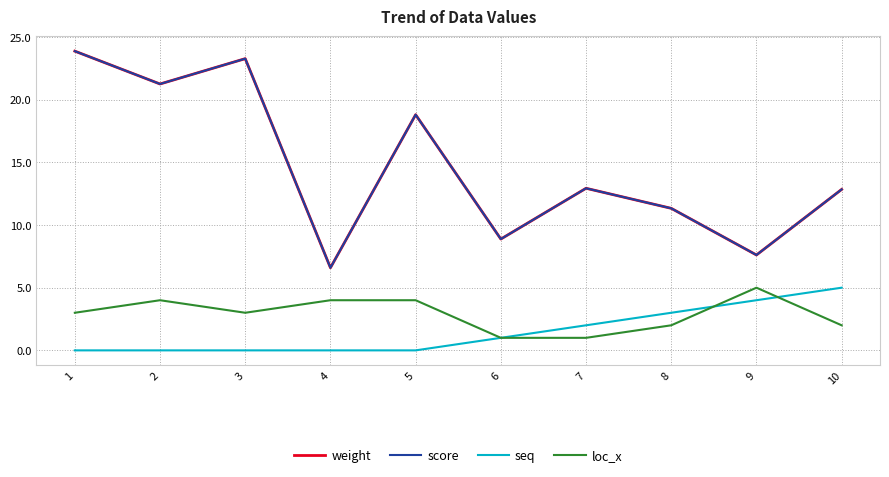

Rank the series at 6 from lowest to highest value.

seq, loc_x, weight, score